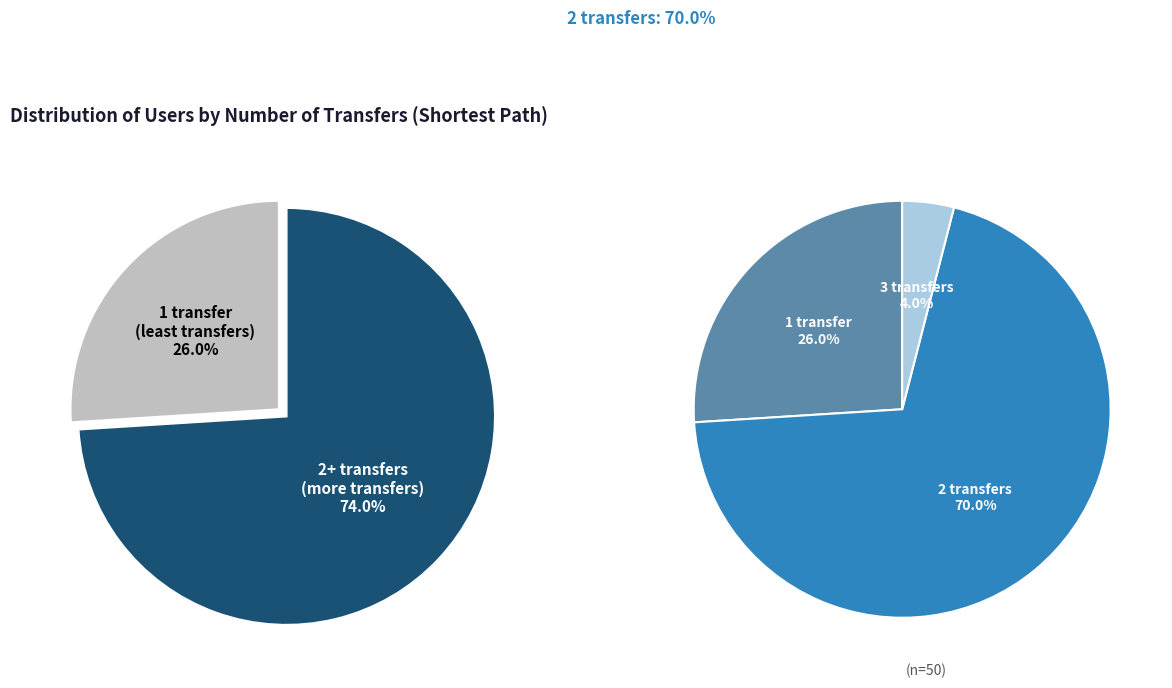

Count the number of slices in the pie.

3